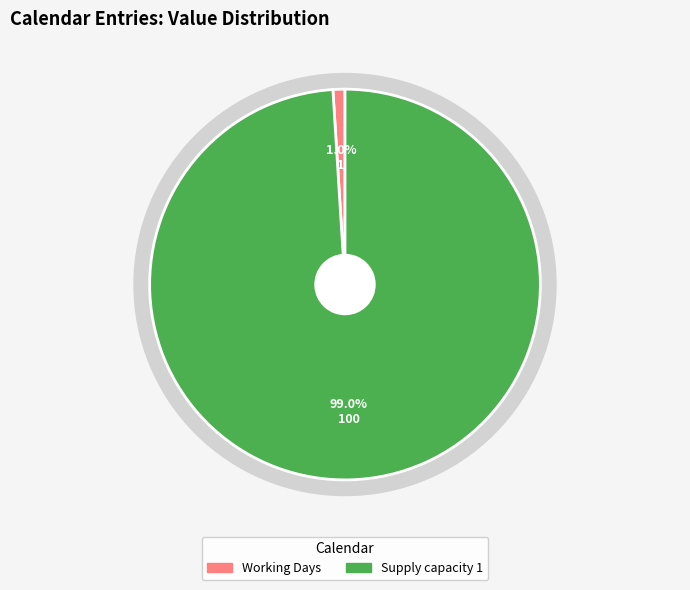

Do supplier 1 and Supply capacity 1 together represent more than half of the pie?

Yes